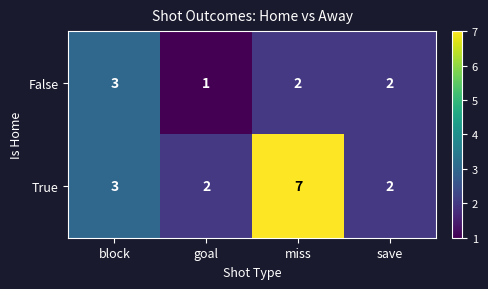

Rank the series by their average value, from highest to lowest.

True, False